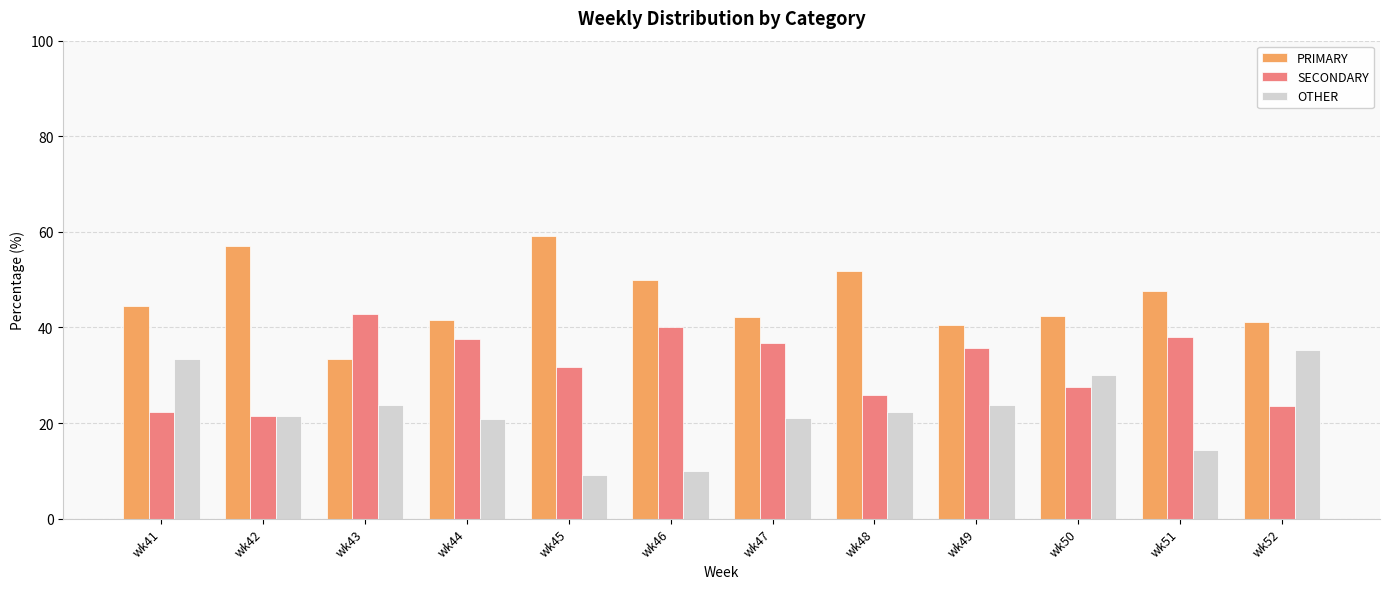

What is the total value across all series at wk41?

100.0